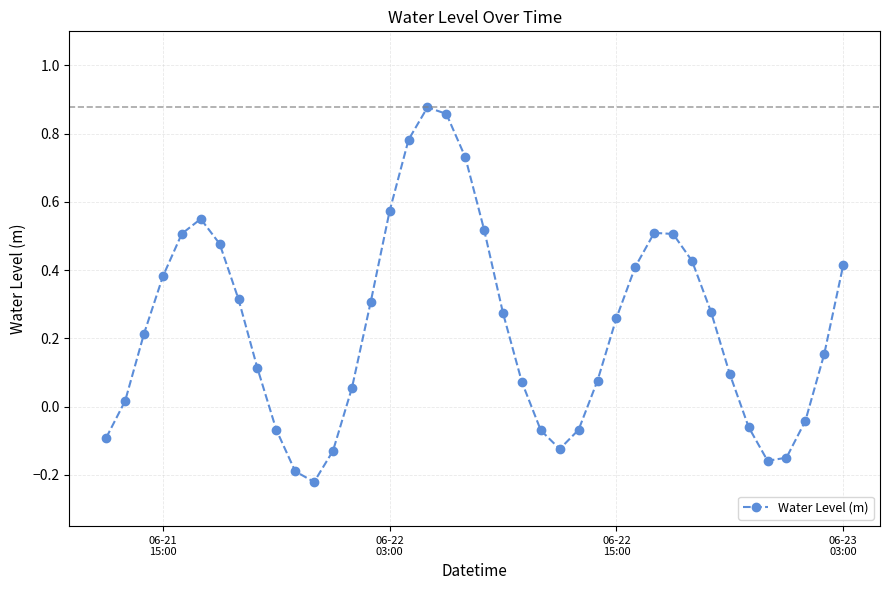

How many points are lower than both their immediate neighbors (excluding endpoints)?

3